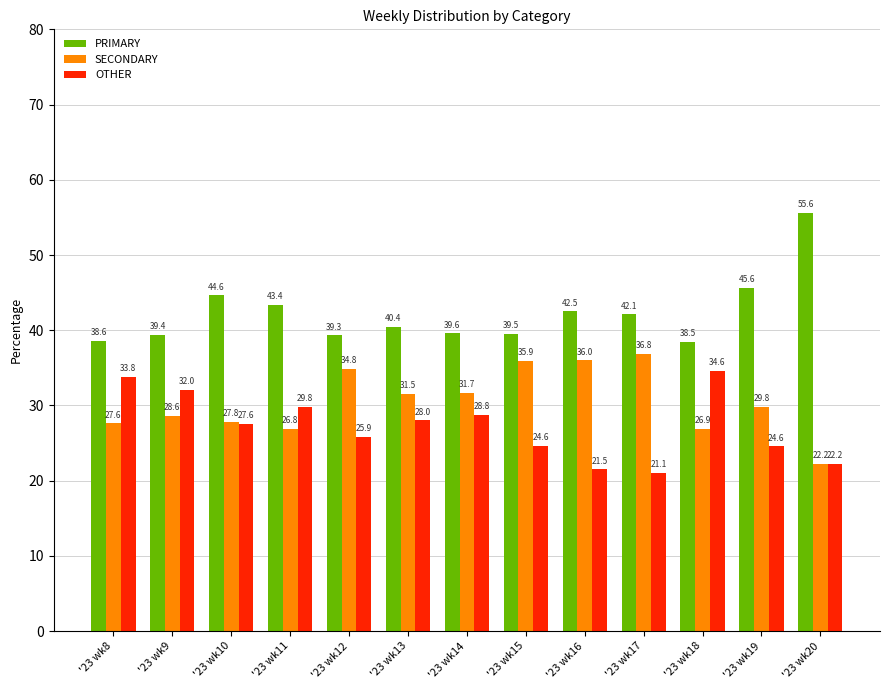

What is the sum of all PRIMARY values?

549.1